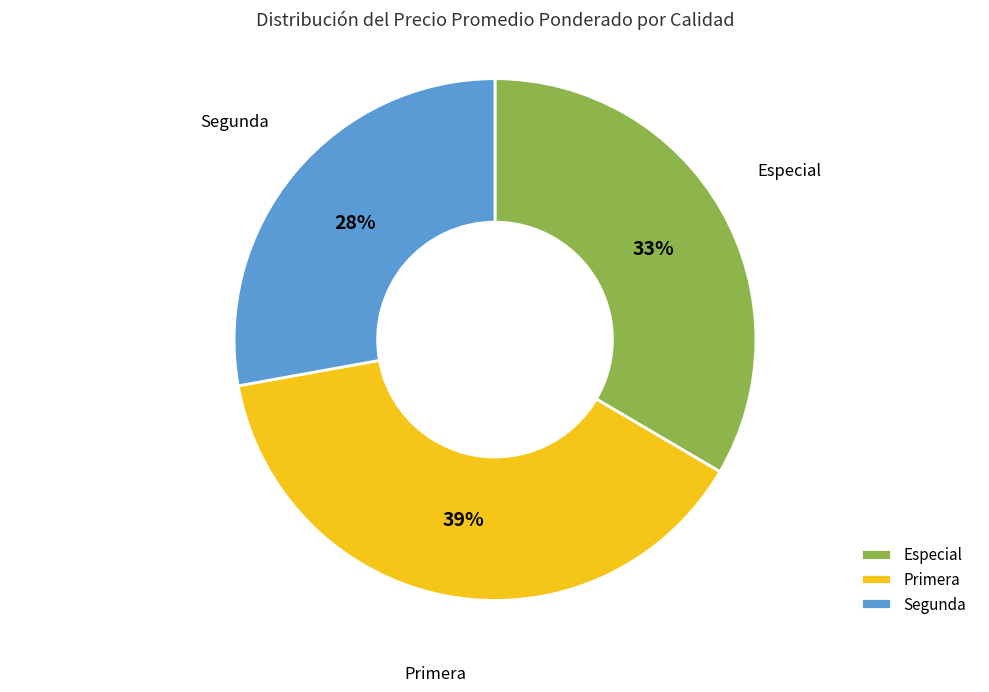

Between Especial and Primera, which is larger?

Primera